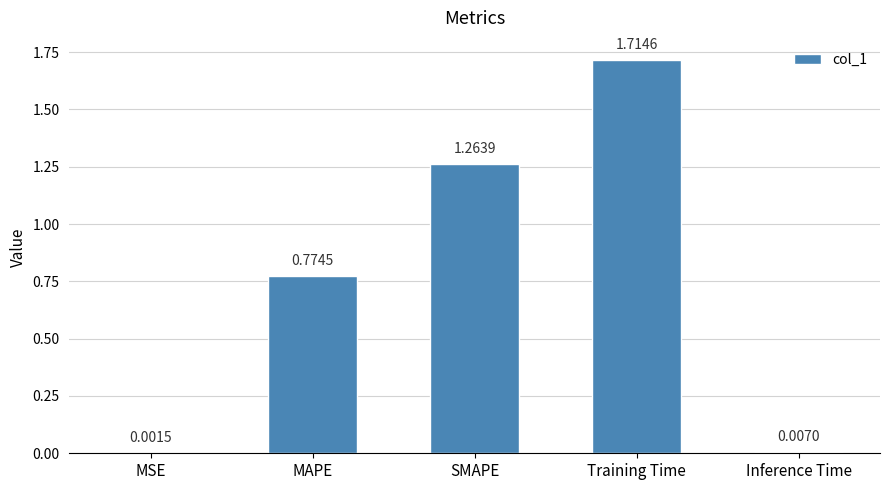

At which category does the chart reach its peak across all series?

Training Time